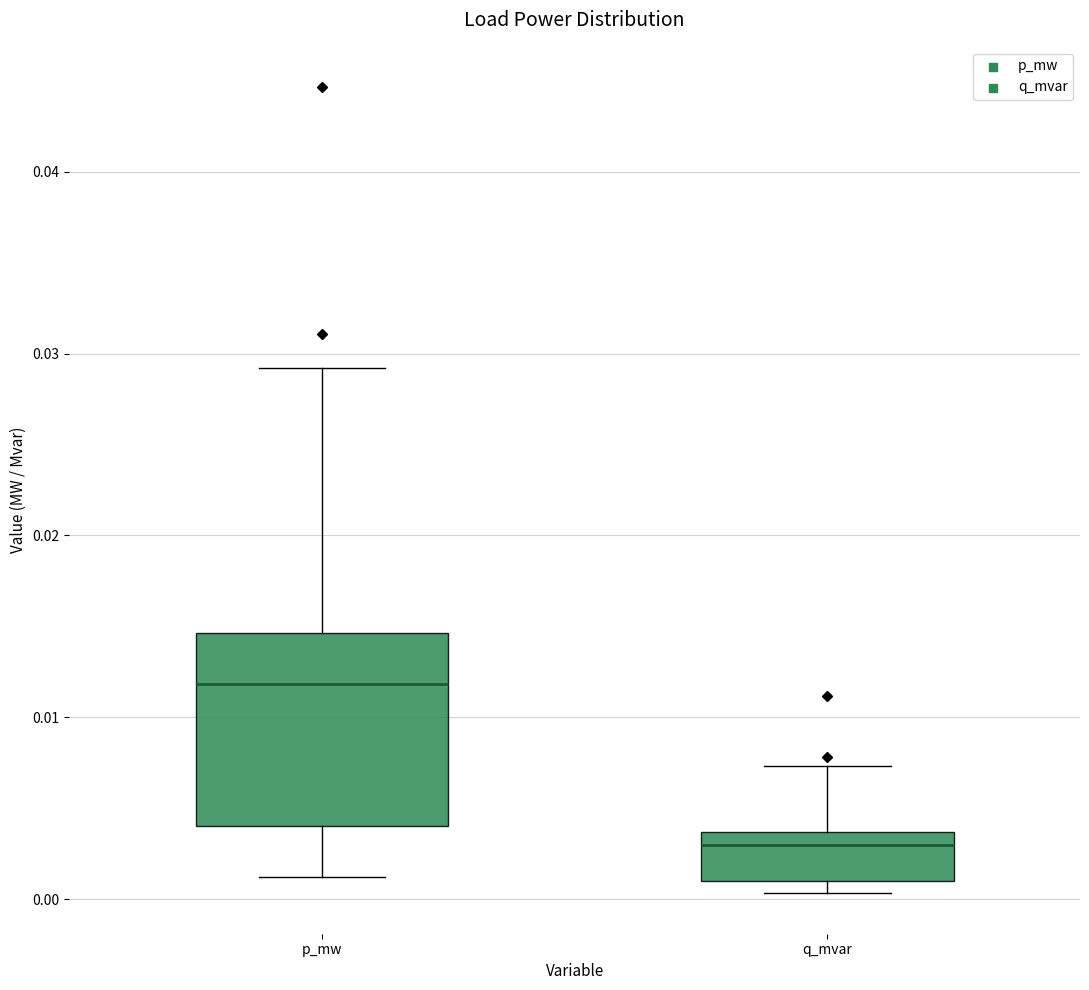

Comparing the boxes themselves (not the whiskers), which one is the tallest?

p_mw